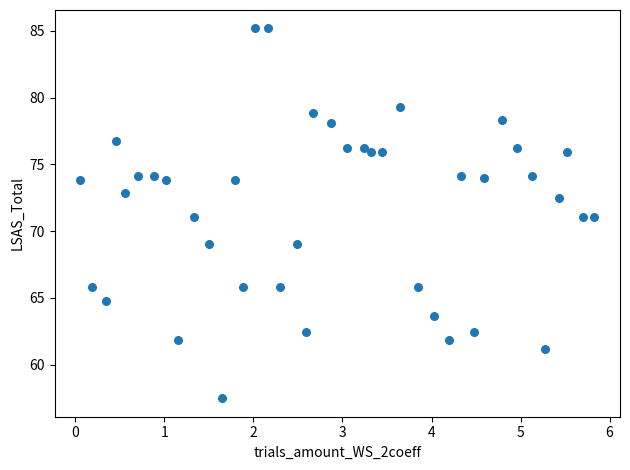

What is the range of X values (max minus min)?

5.8